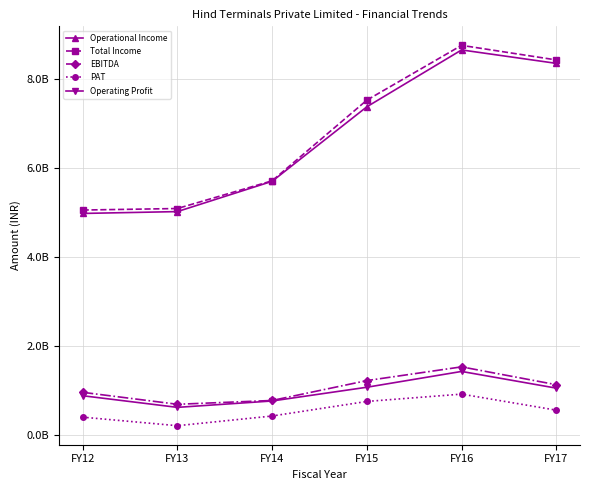

True or false: PAT has more than 1 interior local peaks.

False